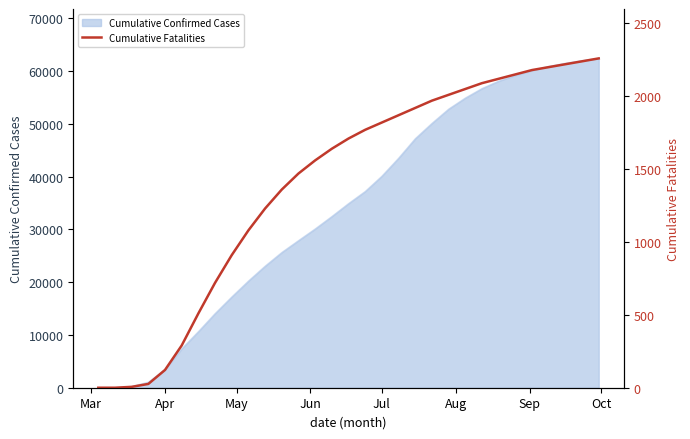

Does the chart display data point markers on the line(s)?

No